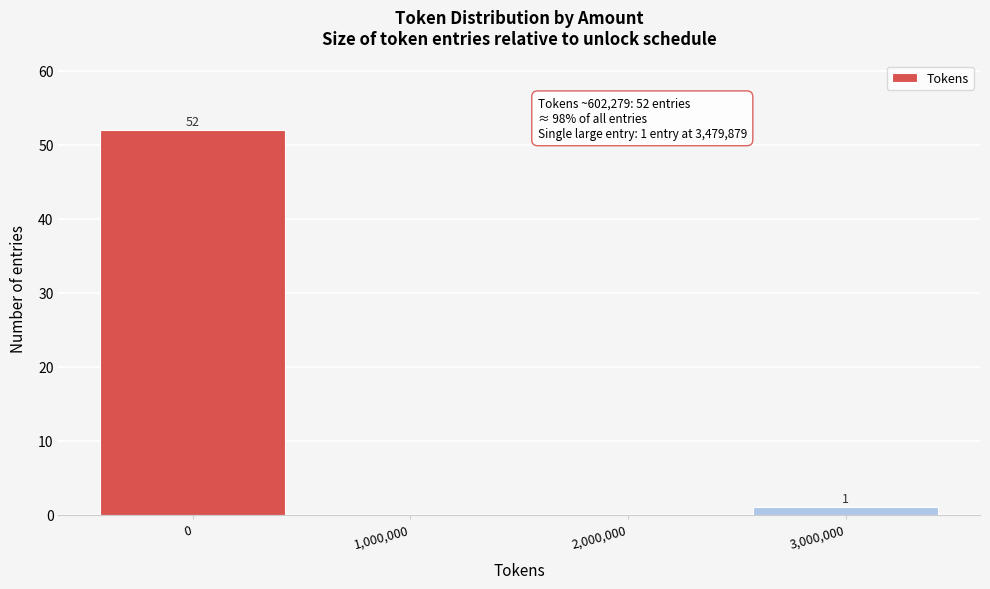

Reading right to left, list all the values displayed in this chart.

3,000,000=1	2,000,000=0	1,000,000=0	0=52